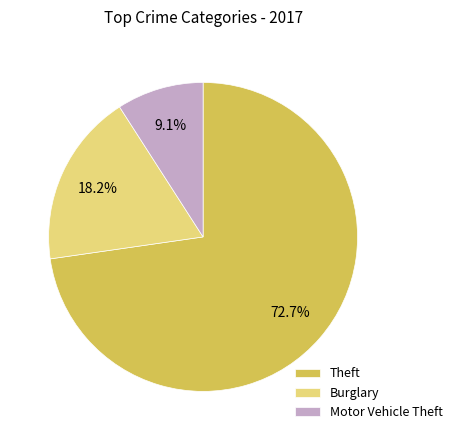

Is there any slice that represents more than half of the pie?

Yes